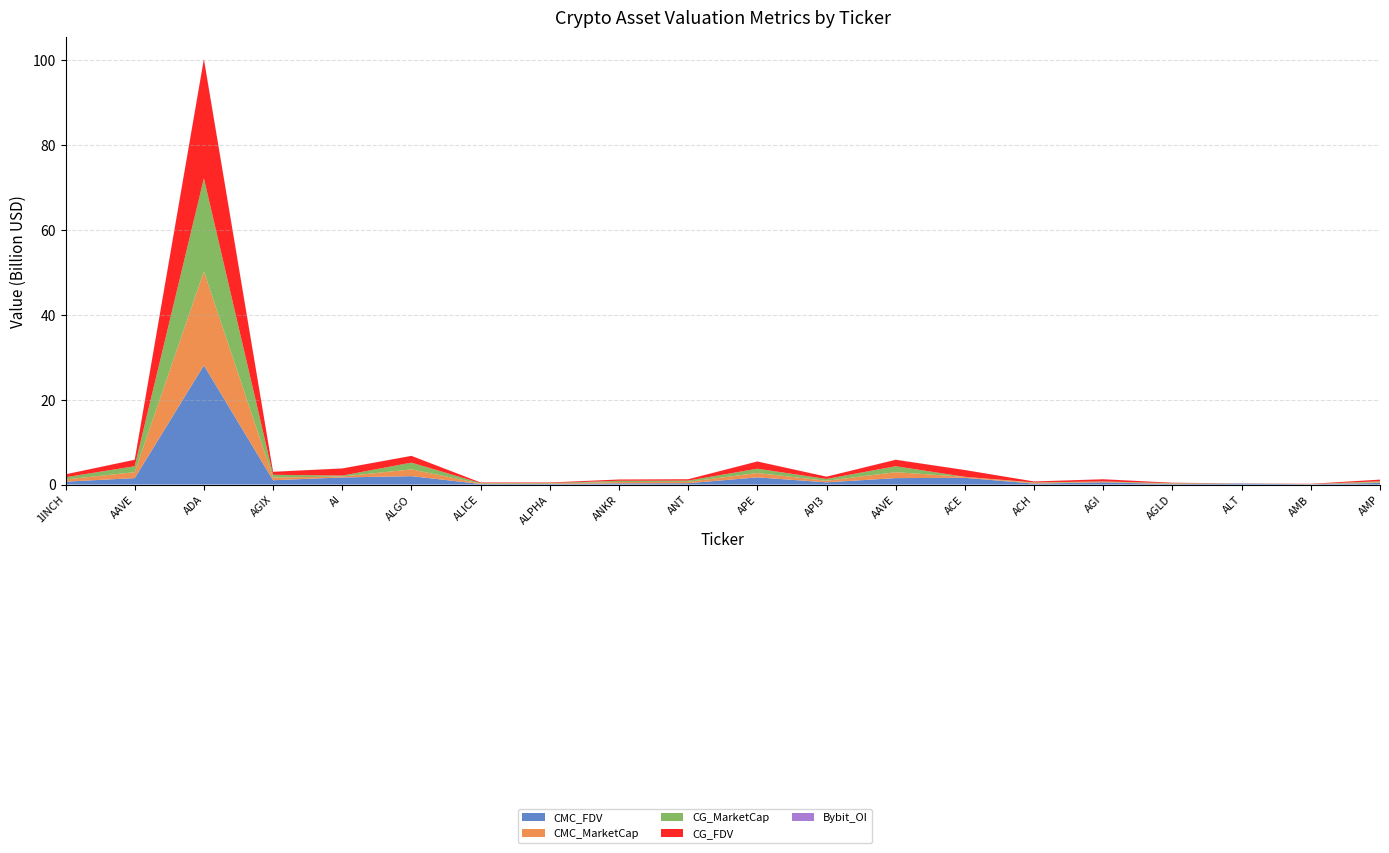

Reading left to right, transcribe all the data shown in this chart.

CMC_FDV: 1INCH=683436757.8	AAVE=1518156773.9	ADA=28067624662.5	AGIX=1017376248.9	AI=1675779292.2	ALGO=1980501001.6	ALICE=135796845.6	ALPHA=130507726.1	ANKR=297382802.1	ANT=319544578.8	APE=1694217383.1	API3=526115544.6	AAVE=1518156773.9	ACE=1586733969.3	ACH=225271904.8	AGI=526963266.0	AGLD=107504808.0	ALT=238955106.5	AMB=60112680.6	AMP=389257487.1
CMC_MarketCap: 1INCH=520156065.5	AAVE=1398295181.9	ADA=22117778927.3	AGIX=639202208.0	AI=217851308.0	ALGO=1593231821.7	ALICE=92224164.0	ALPHA=110409536.3	ANKR=297382802.1	ANT=319544578.8	APE=1024825035.2	API3=362801480.1	AAVE=1398295181.9	ACE=237141385.5	ACH=165313317.0	AGI=97917991.6	AGLD=107504808.0	ALT=37993860.3	AMB=28567987.1	AMP=165293316.6
CG_MarketCap: 1INCH=519442145.0	AAVE=1399339521.0	ADA=21914489851.0	AGIX=641394158.0	AI=218406310.0	ALGO=1589864465.0	ALICE=119051388.0	ALPHA=110589116.0	ANKR=298479604.0	ANT=295601943.0	APE=1013069964.0	API3=431367932.0	AAVE=1399339521.0	ACE=0.0	ACH=111151904.0	AGI=106284761.0	AGLD=107207637.0	ALT=0.0	AMB=28489299.0	AMP=220527988.0
CG_FDV: 1INCH=682498733.0	AAVE=1519290634.0	ADA=28065373613.0	AGIX=706138686.0	AI=1680048539.0	ALGO=1589864579.0	ALICE=136058730.0	ALPHA=130719995.0	ANKR=298479604.0	ANT=318783435.0	APE=1697963468.0	API3=536253954.0	AAVE=1519290634.0	ACE=1592314758.0	ACH=224835862.0	AGI=513581249.0	AGLD=107207637.0	ALT=0.0	AMB=59947105.0	AMP=390726054.0
Bybit_OI: 1INCH=5759735.0	AAVE=22342317.0	ADA=102329513.0	AGIX=11713157.0	AI=18493687.0	ALGO=10471537.0	ALICE=2585004.0	ALPHA=2544799.0	ANKR=5564190.0	ANT=3232471.0	APE=20453271.0	API3=7932997.0	AAVE=22342317.0	ACE=10151651.0	ACH=2336868.0	AGI=17447639.0	AGLD=1979800.0	ALT=16272626.0	AMB=1599768.0	AMP=0.0